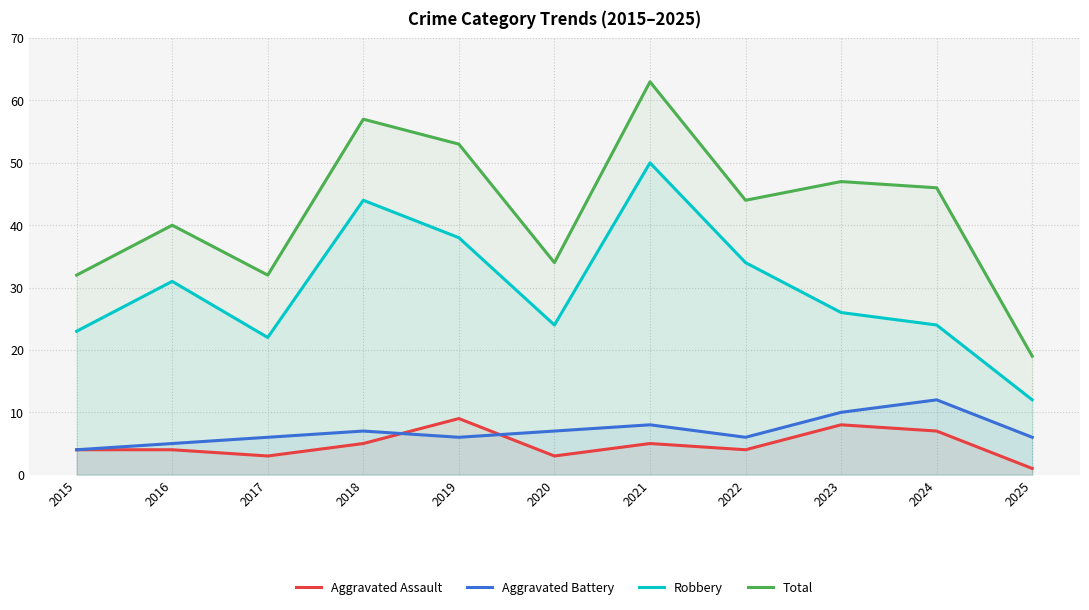

The value of Aggravated Assault at 2023 is 8. True or false?

True